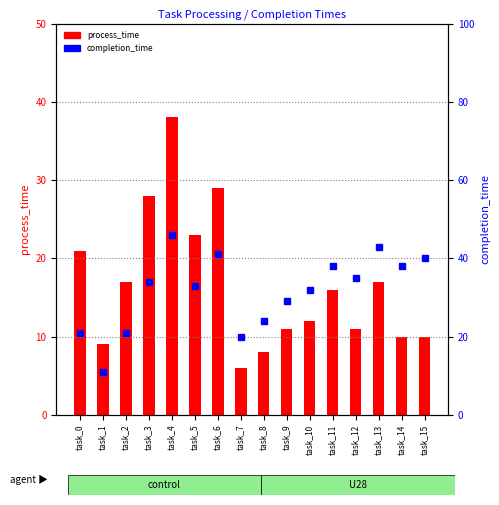

Are the bars grouped side by side (vs. stacked)?

Yes